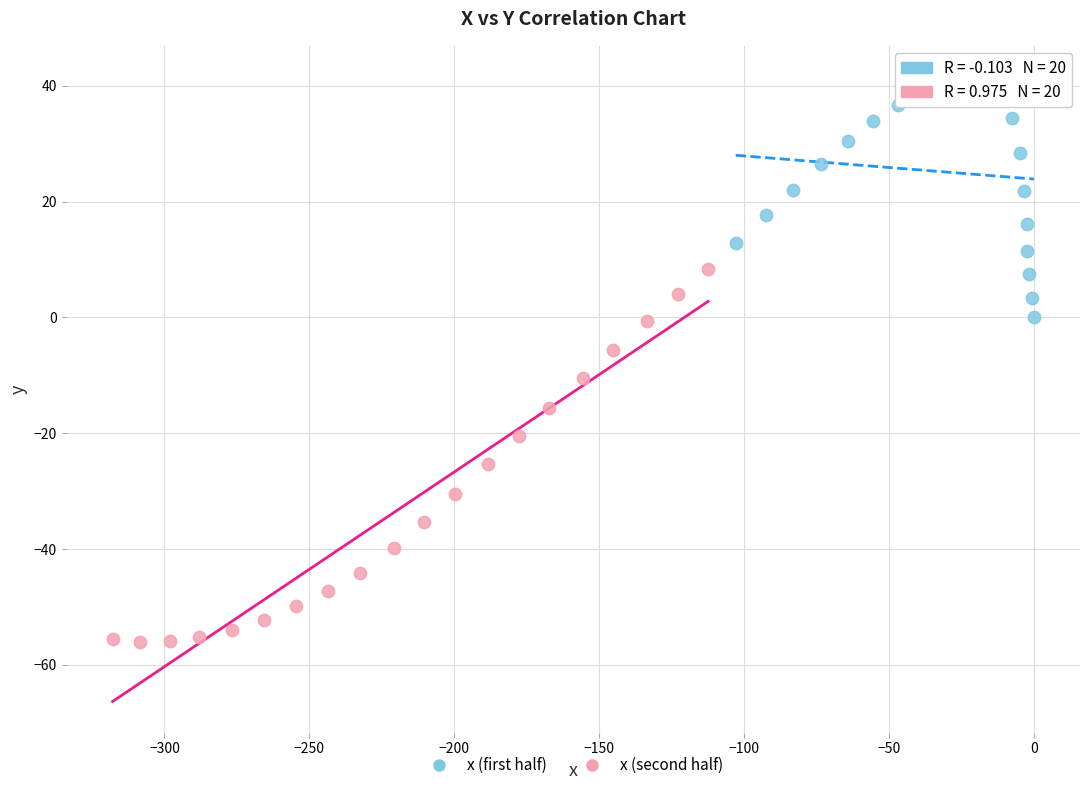

What are all the series names shown in the legend?

x (first half), x (second half)